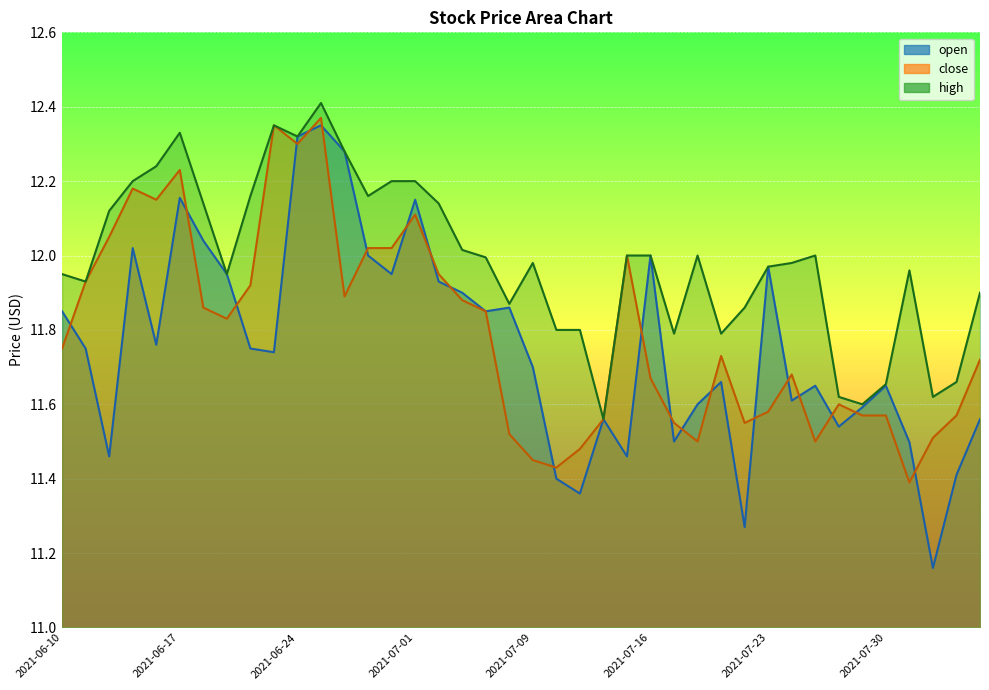

Where is the first local maximum for close?

2021-06-15